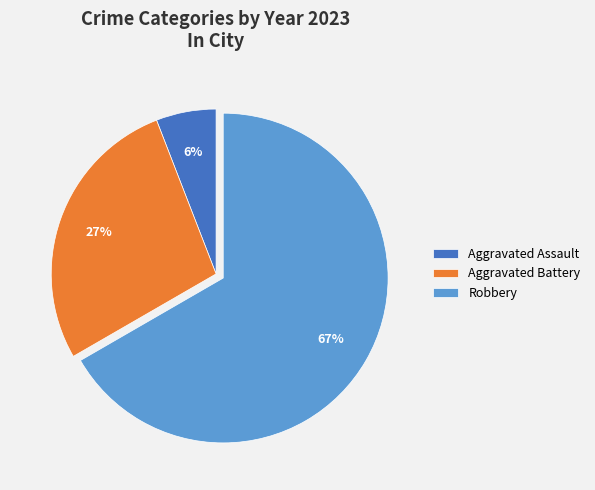

Combined, do Aggravated Battery and Aggravated Assault account for over 50%?

No